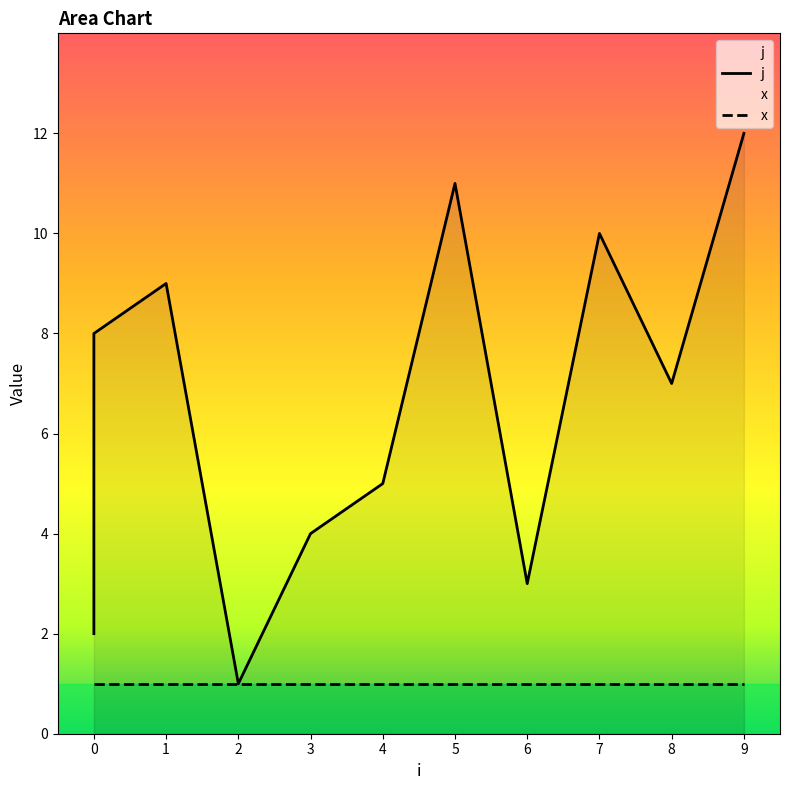

Reading left to right, list all the values displayed in this chart.

j: 2	6	8	9	1	4	5	11	3	10	7	12
x: 1	1	1	1	1	1	1	1	1	1	1	1